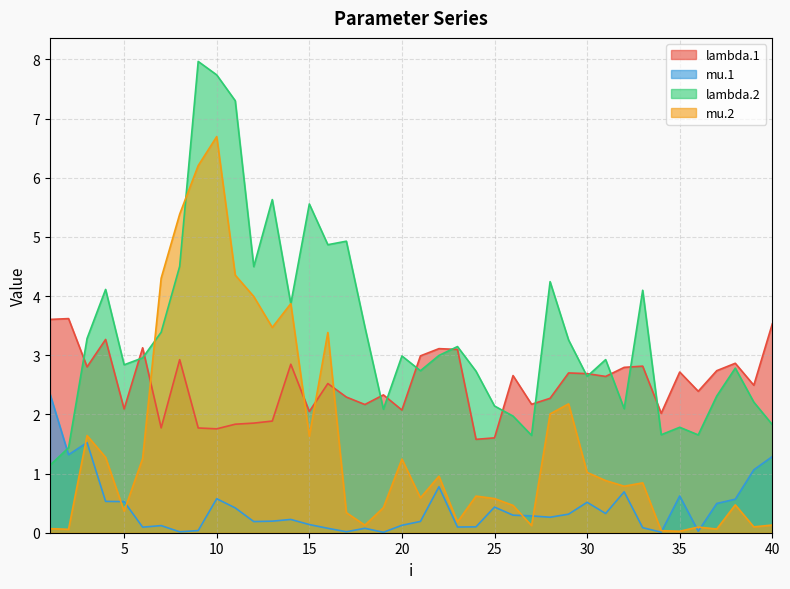

What is the sum of the lambda.1 values at 21 and 22?

6.1